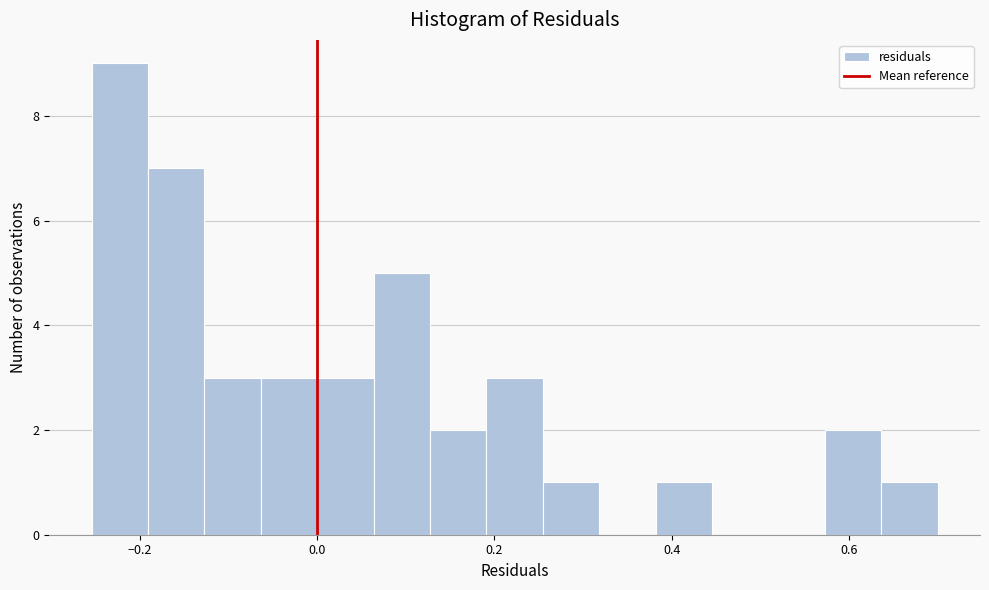

Around what value on the x-axis is the tallest bar? Give the approximate position of its centre, as read against the axis.

-0.22